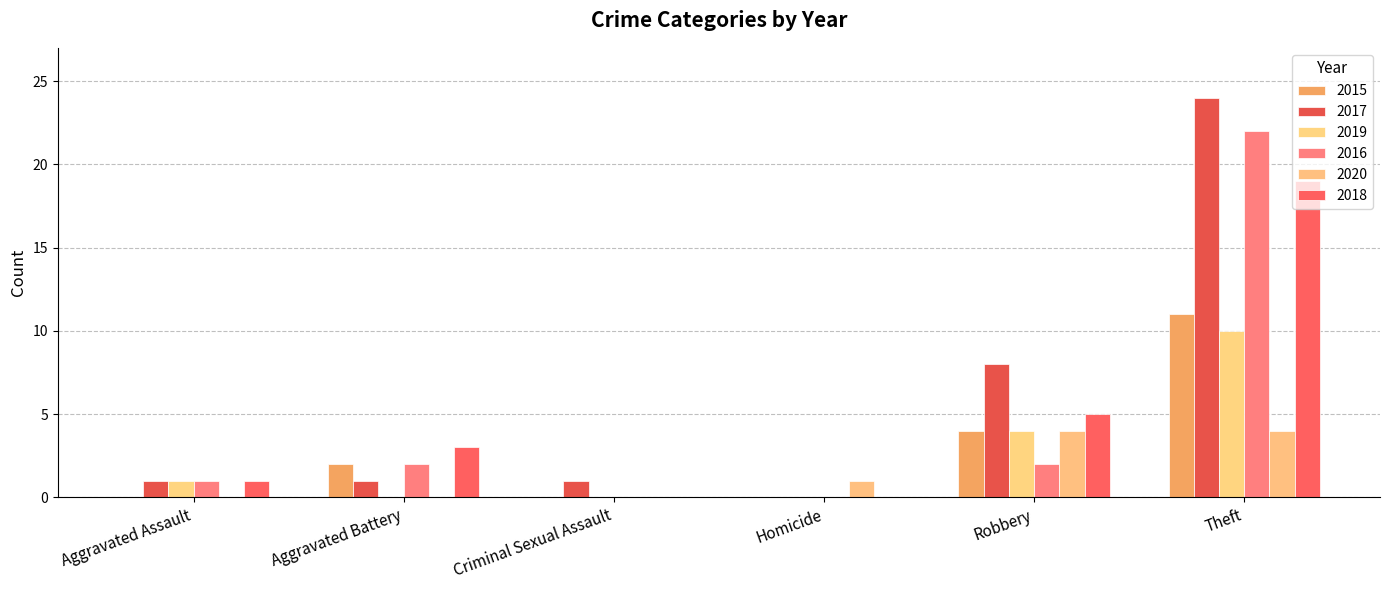

What is the value of the 2018 bar at the 6th from the left?

19